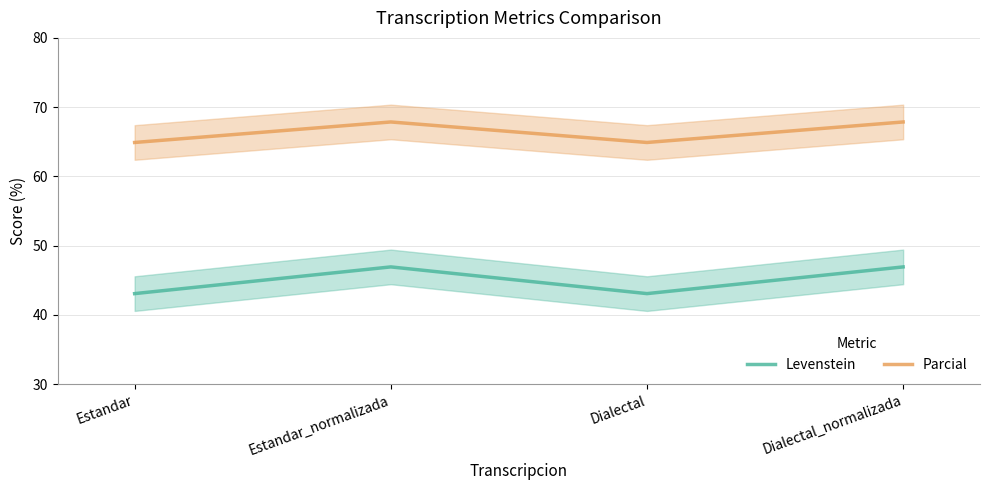

At which category is the sum across all series the highest?

Estandar_normalizada